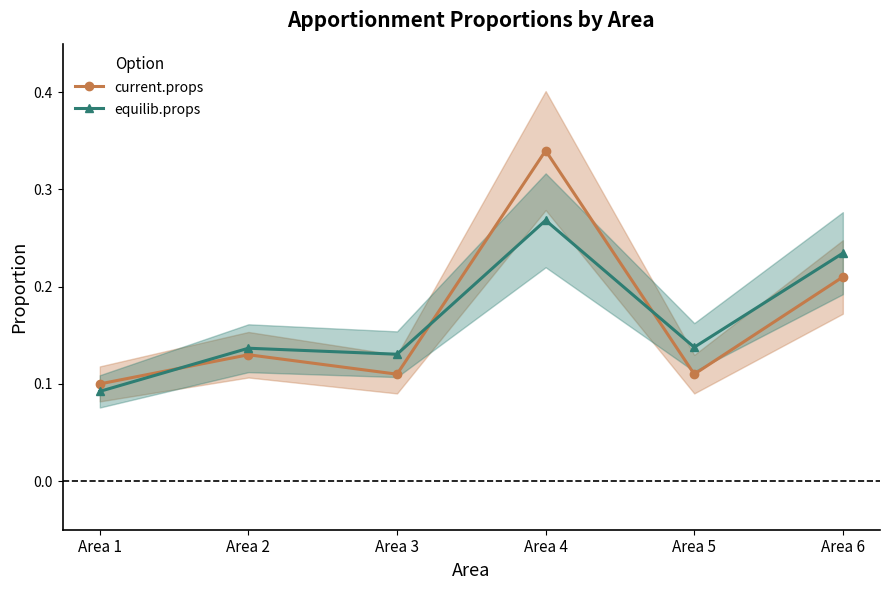

Which category has the lowest value in the equilib.props series?

Area 1